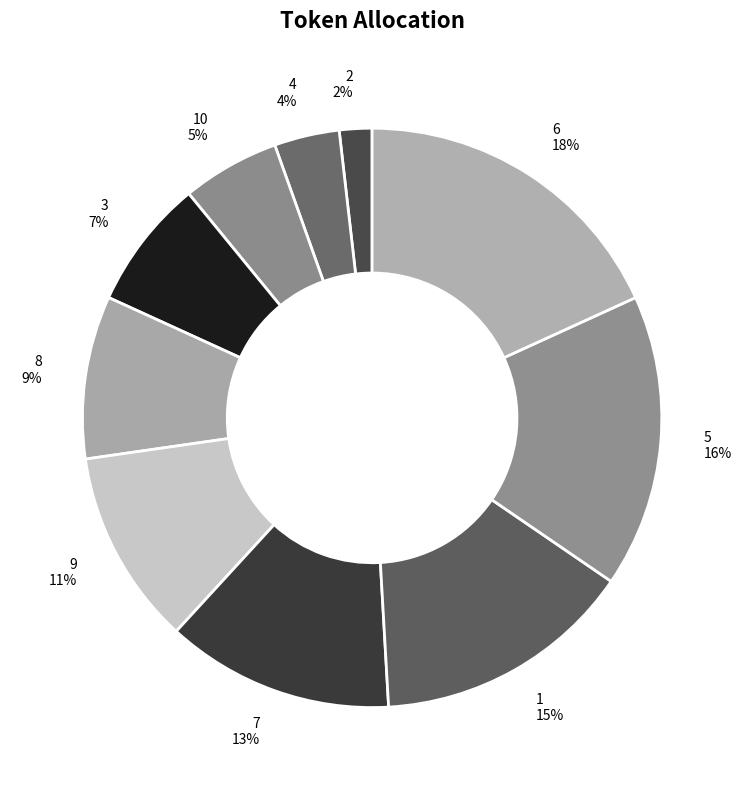

Between 5 and 1, which is larger?

5